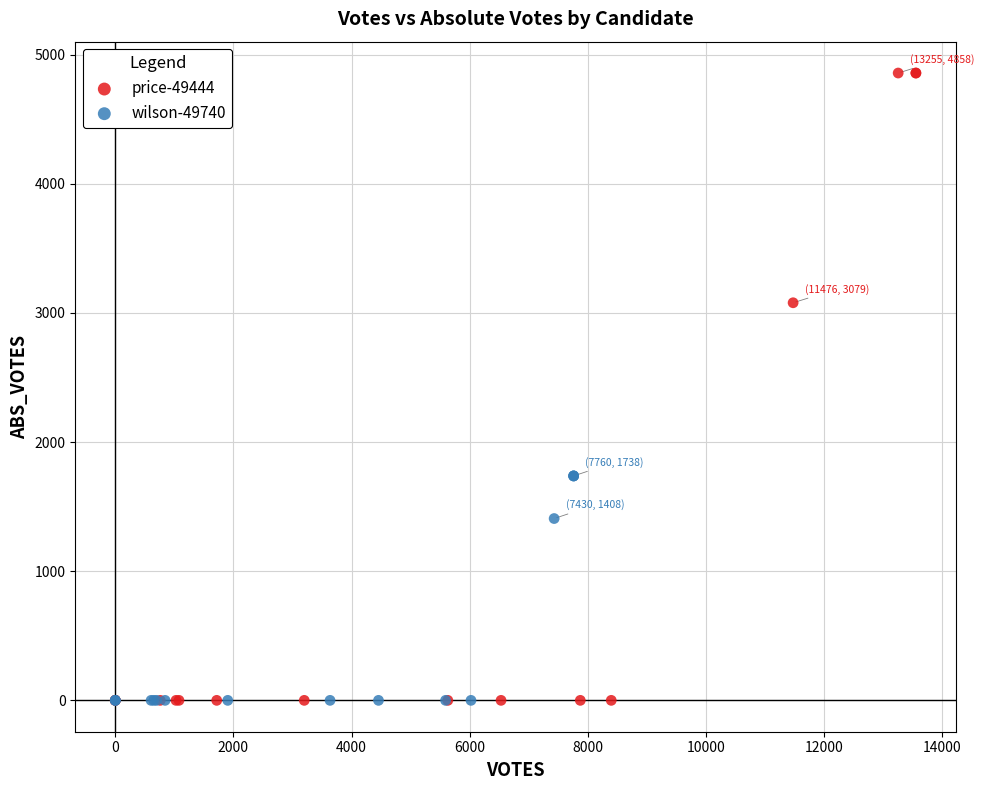

Which series contains the highest Y value?

price-49444